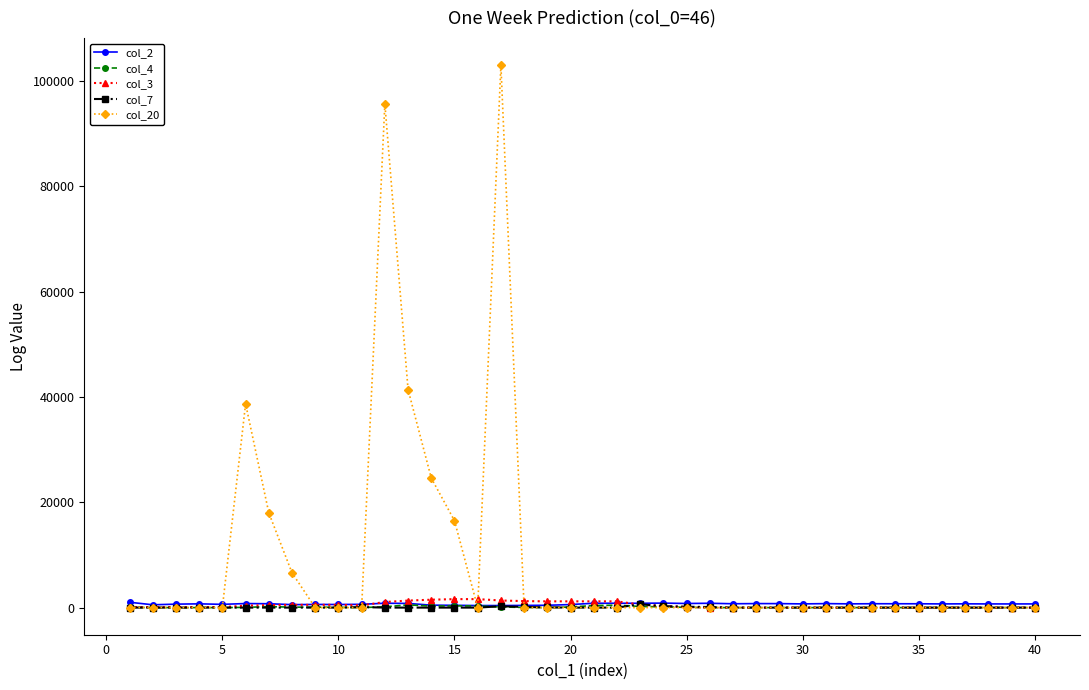

Which series has the largest range (max minus min)?

col_20